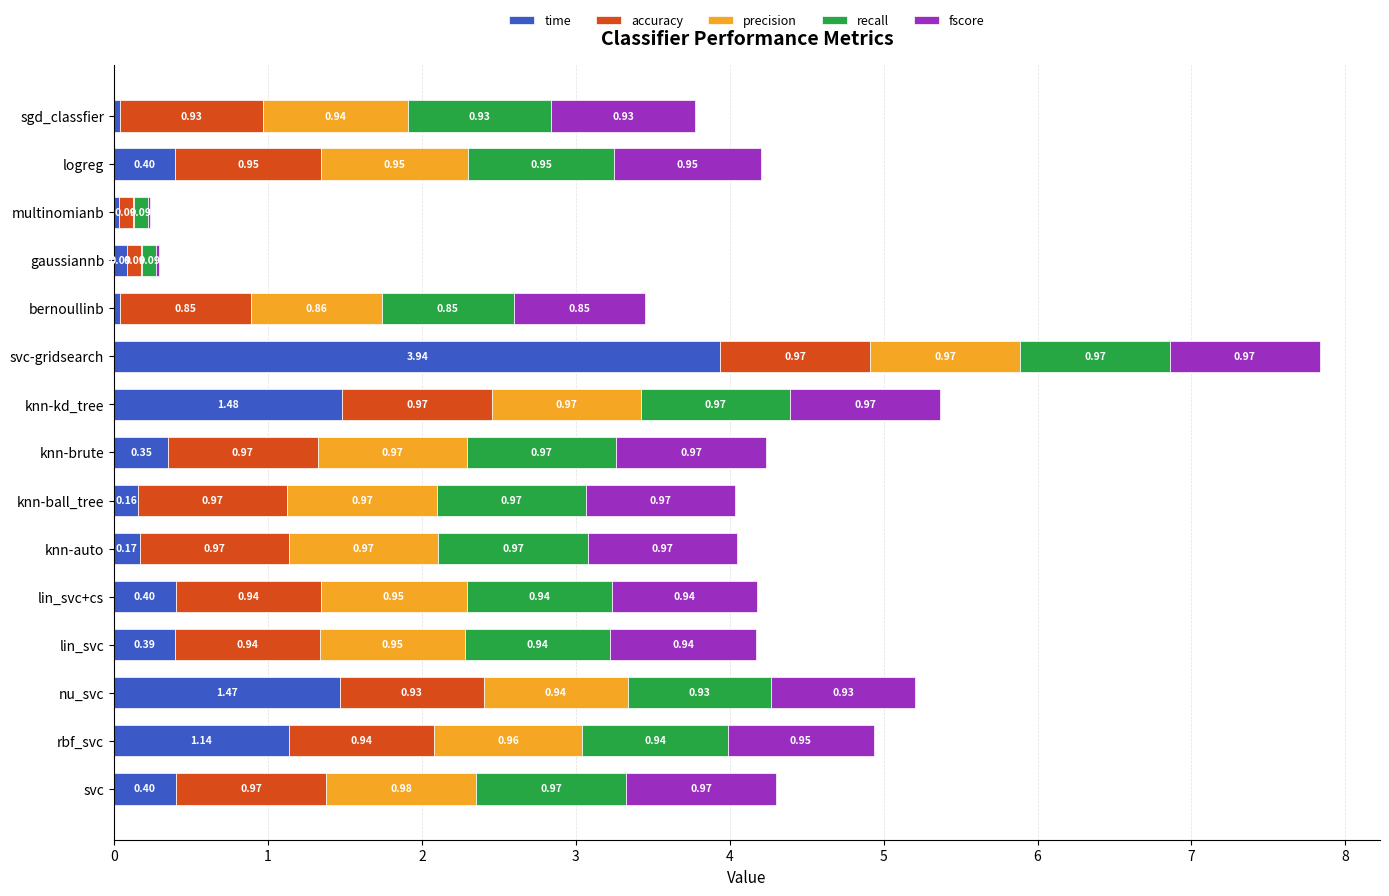

At which category is the sum across all series the highest?

svc-gridsearch